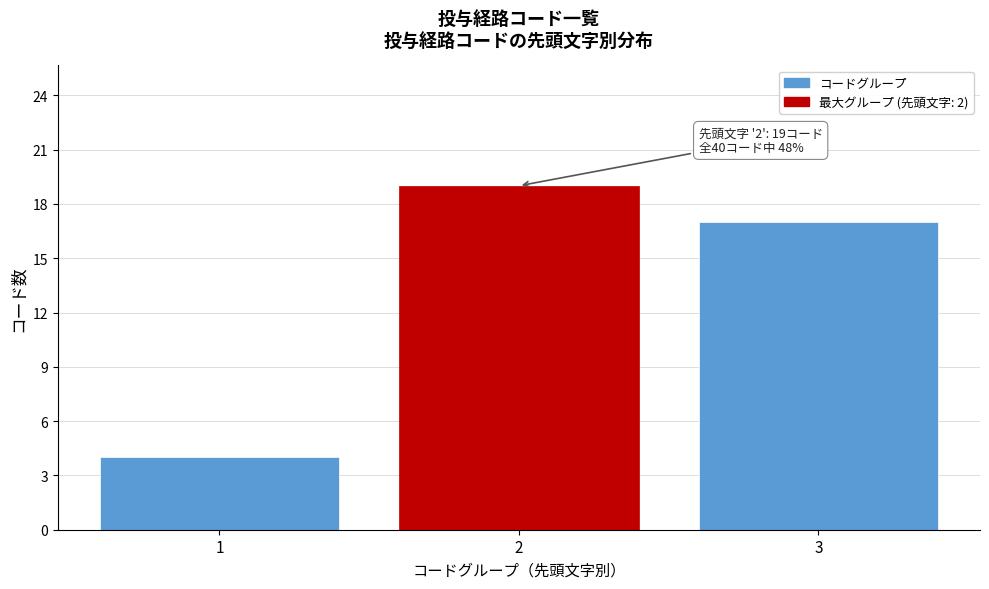

Reading right to left, transcribe all the data shown in this chart.

3=17	2=19	1=4